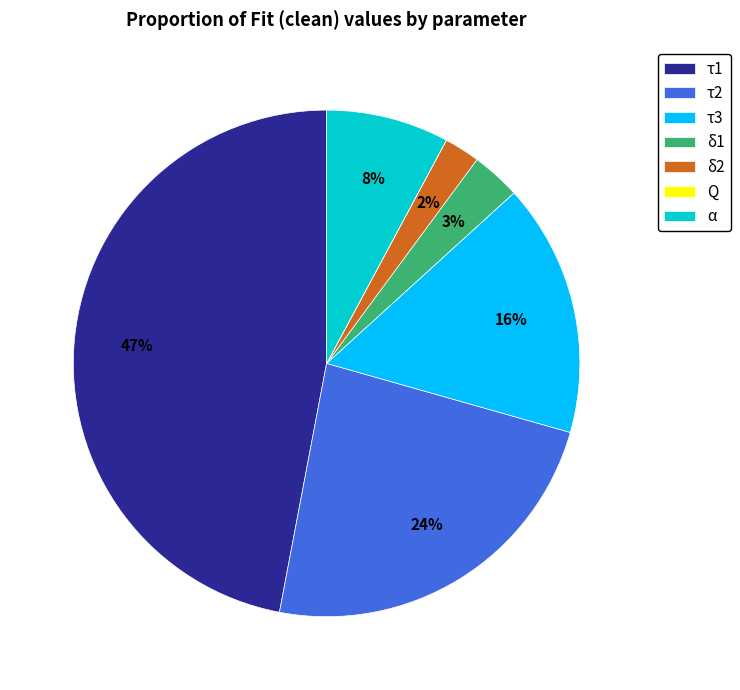

What is the largest slice in the pie chart?

τ1